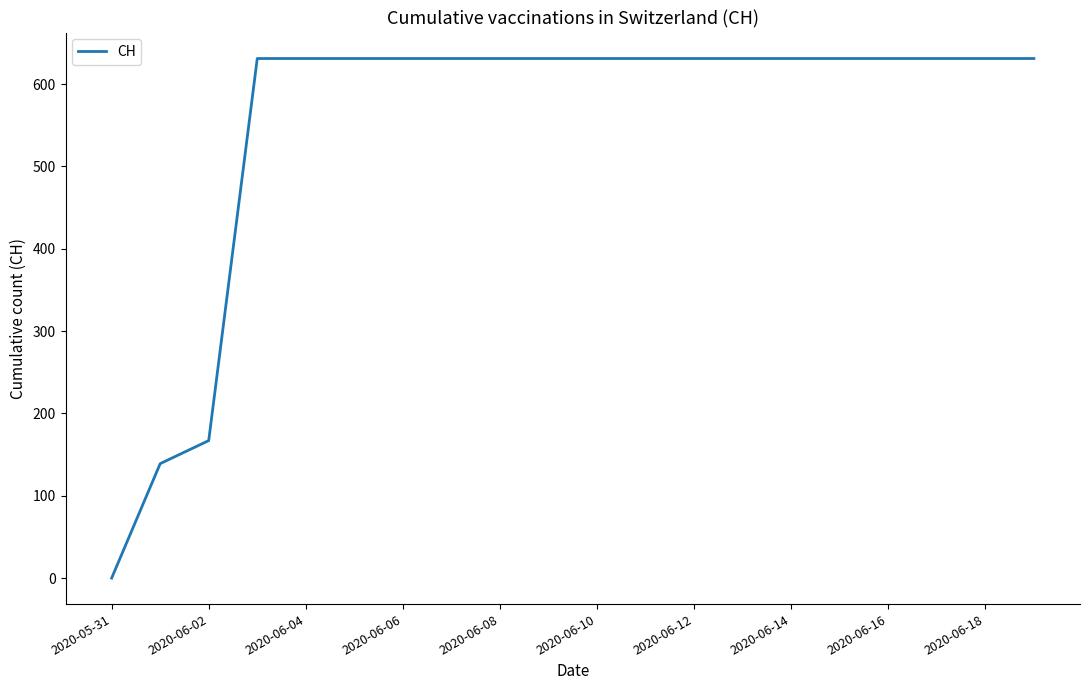

Reading left to right, list all the values displayed in this chart.

0	139	167	631	631	631	631	631	631	631	631	631	631	631	631	631	631	631	631	631